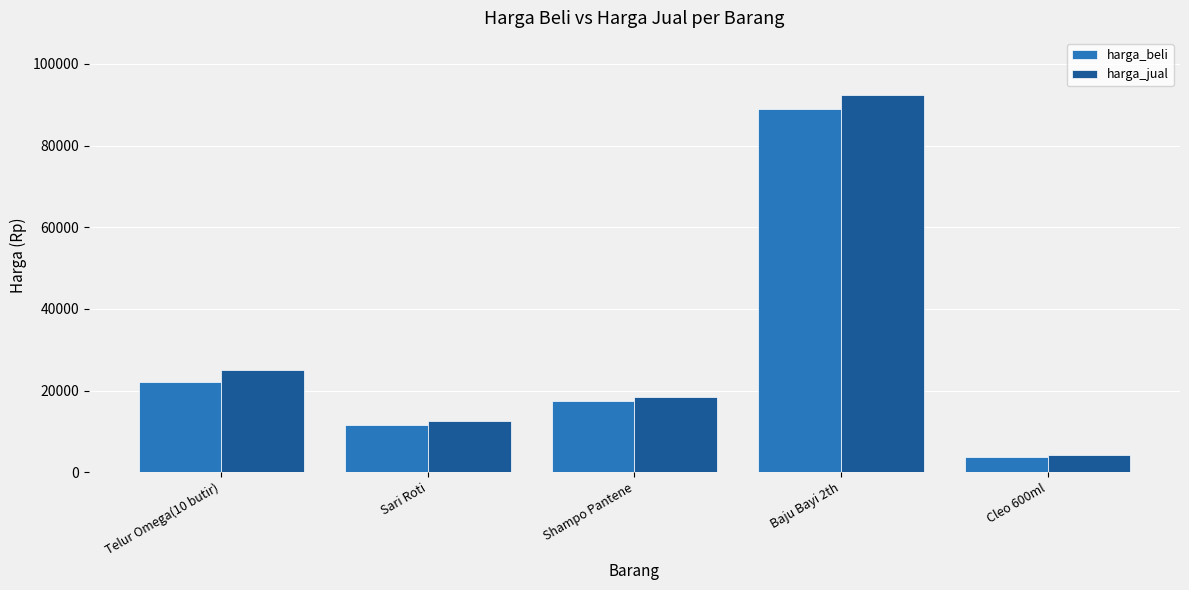

Which series has the largest total across all categories?

harga_jual